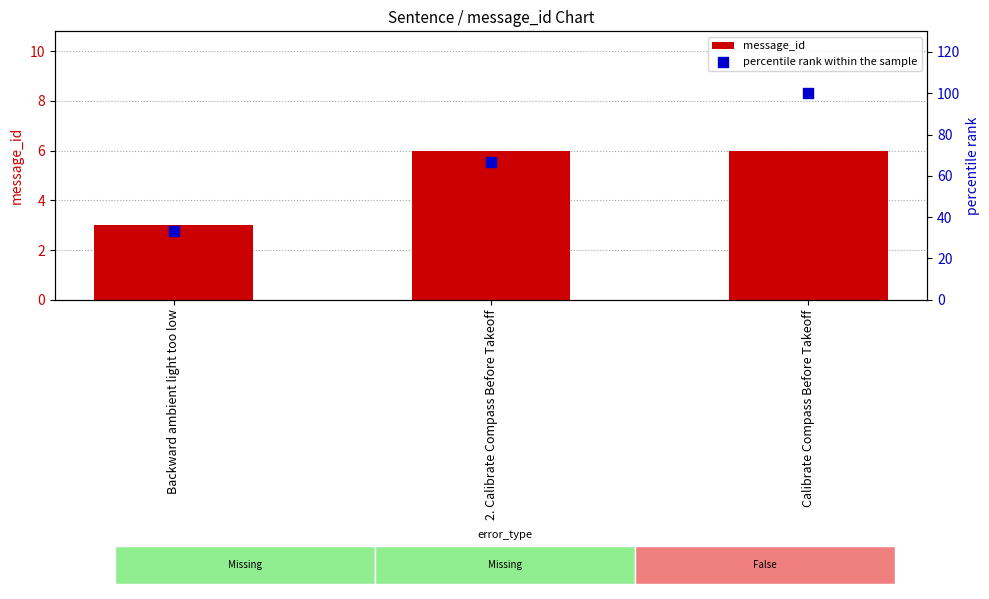

What is the total value across all series at Calibrate Compass Before Takeoff?

106.0